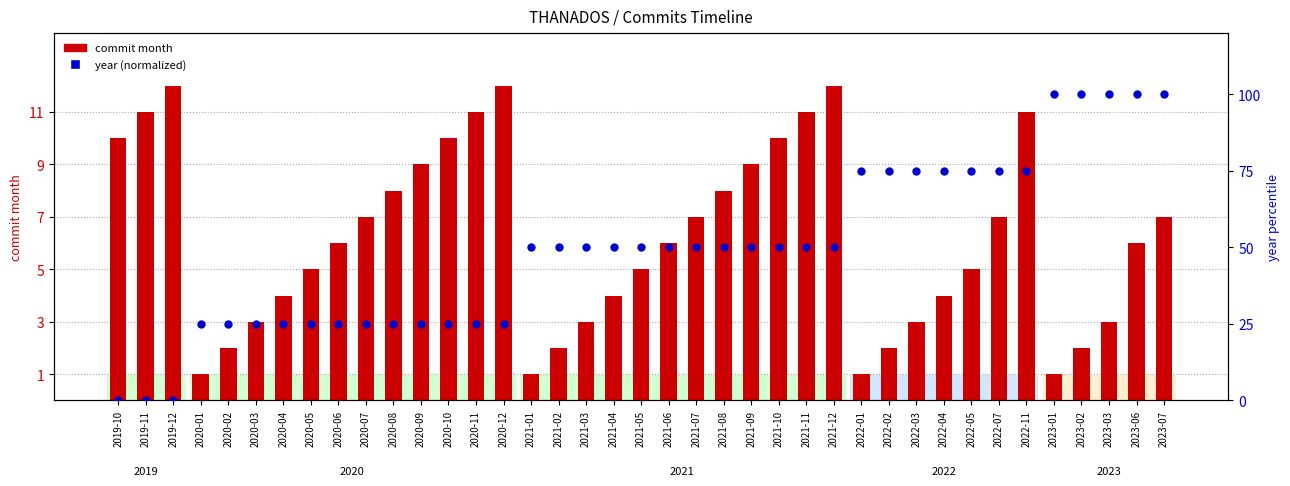

Which series contains the lowest Y value?

year (normalized)